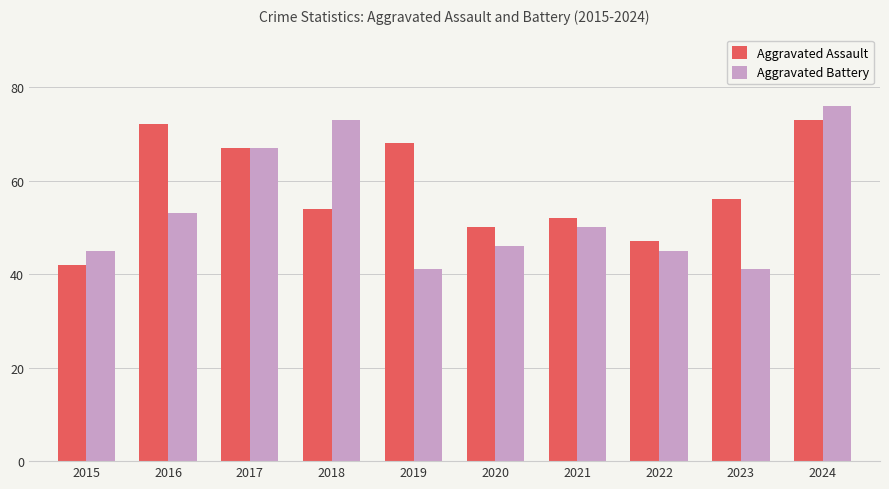

Between 2015 and 2020, which series saw the biggest shift?

Aggravated Assault